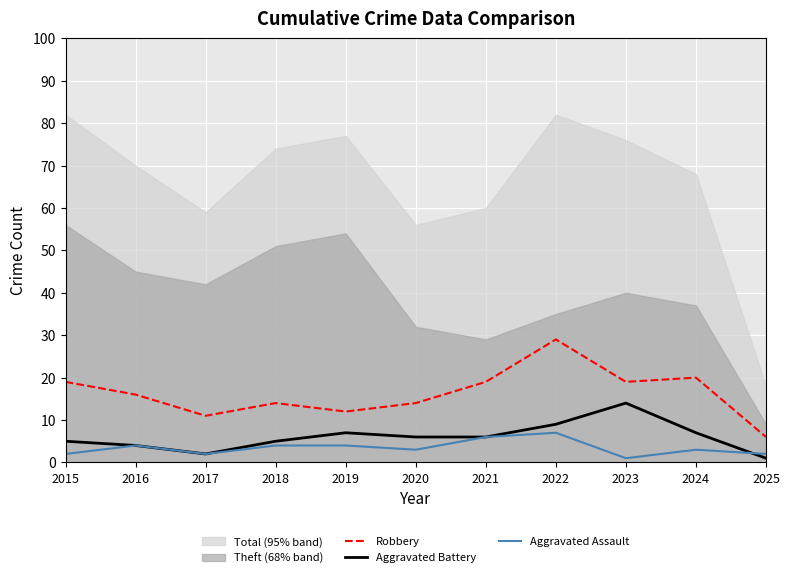

What is the sum of all Aggravated Battery values?

66